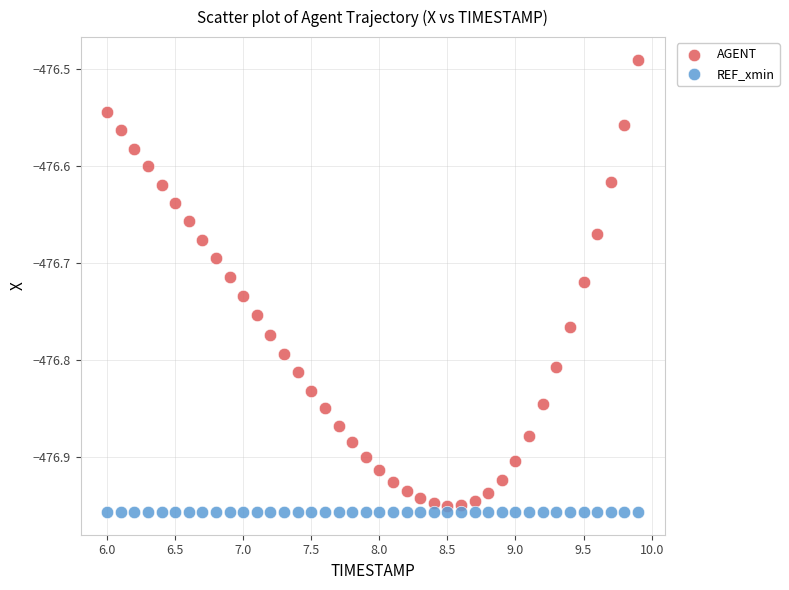

What are all the series names shown in the legend?

AGENT, REF_xmin